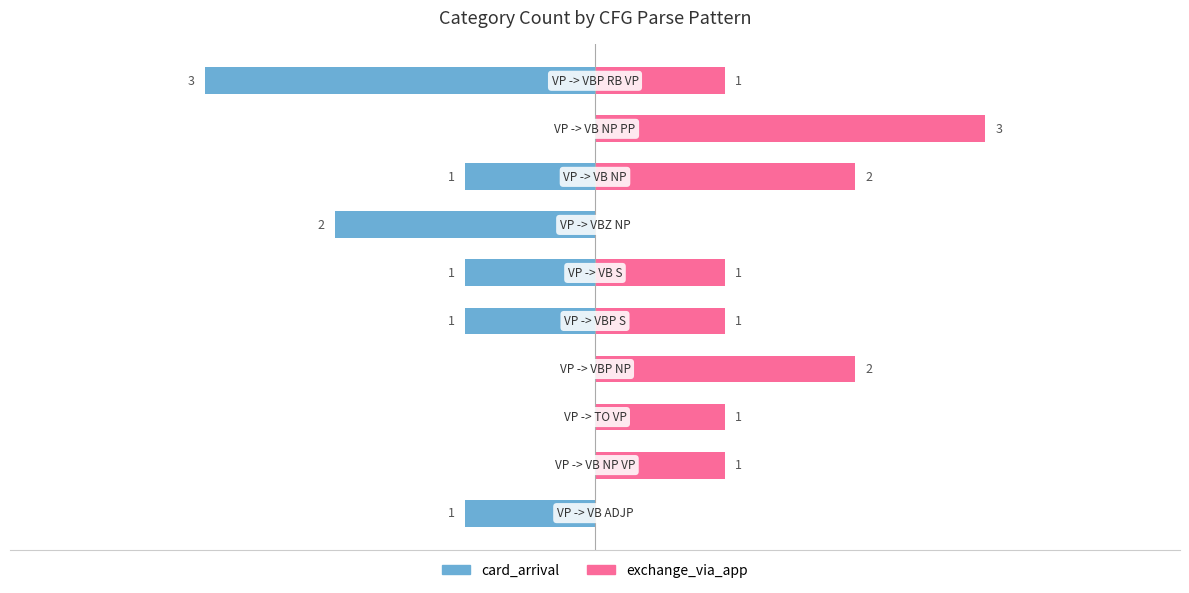

Does the chart contain any negative values?

Yes